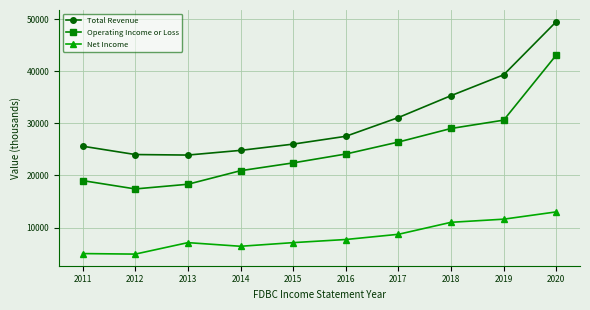

What is the difference between the Operating Income or Loss values at 2017 and 2013?

8100